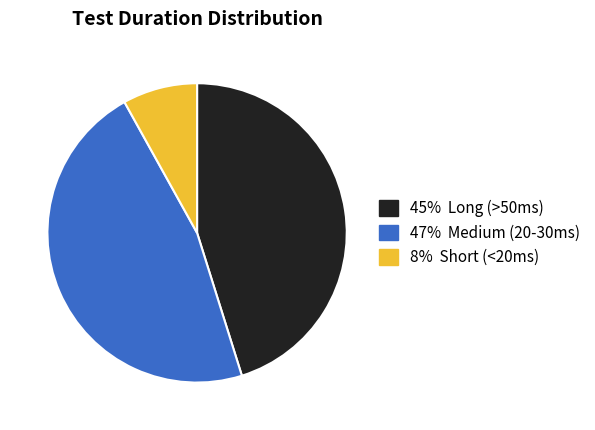

Is there a majority slice in this chart?

No